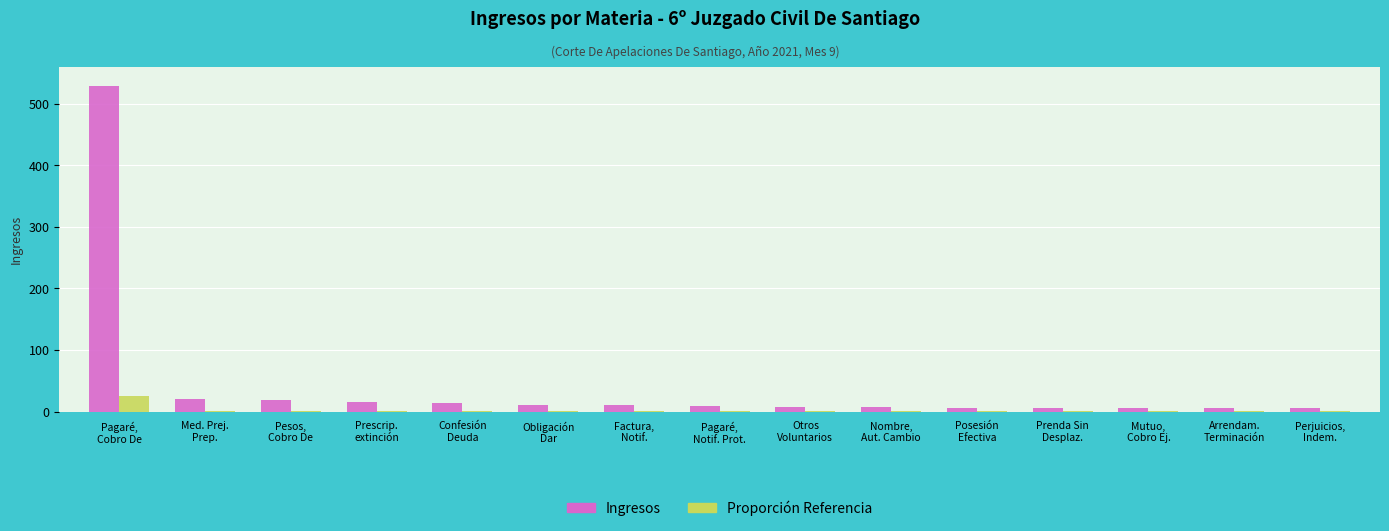

What is the spread (max minus min) of values at Obligación
Dar?

9